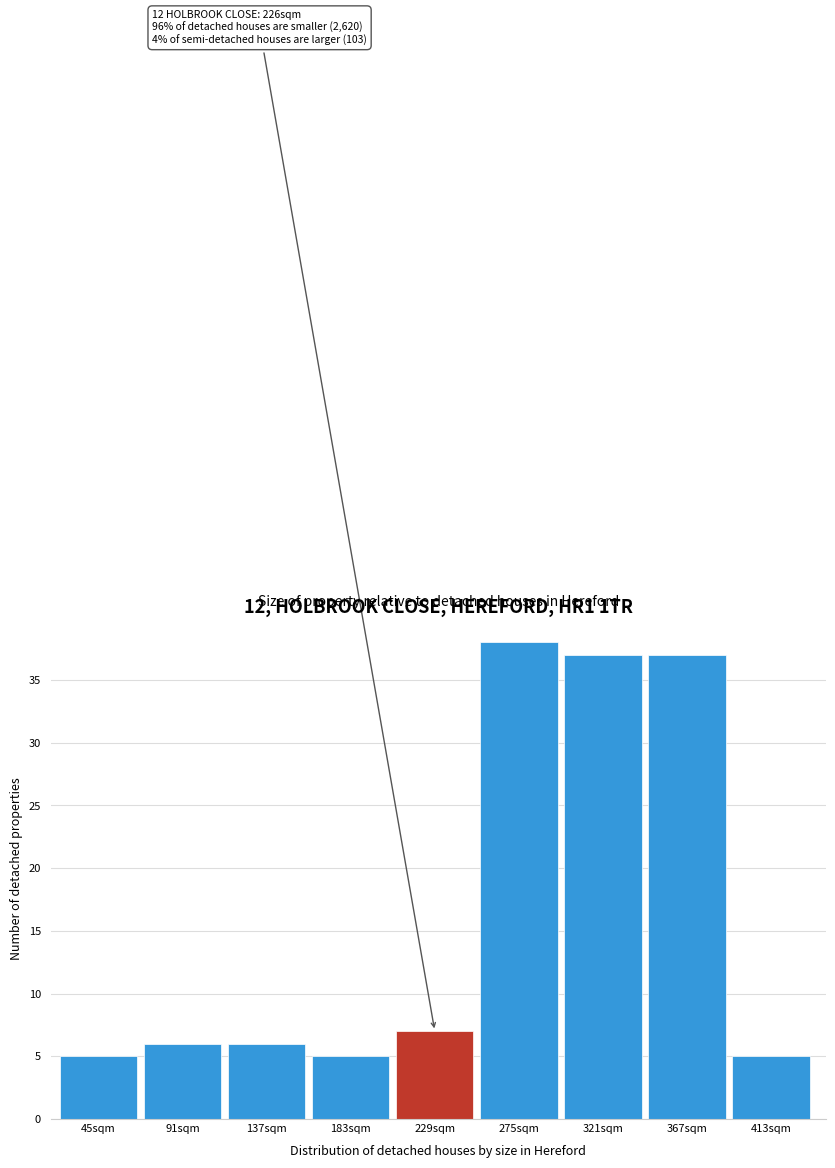

Reading right to left, extract all data points from this chart.

413sqm=5	367sqm=37	321sqm=37	275sqm=38	229sqm=7	183sqm=5	137sqm=6	91sqm=6	45sqm=5